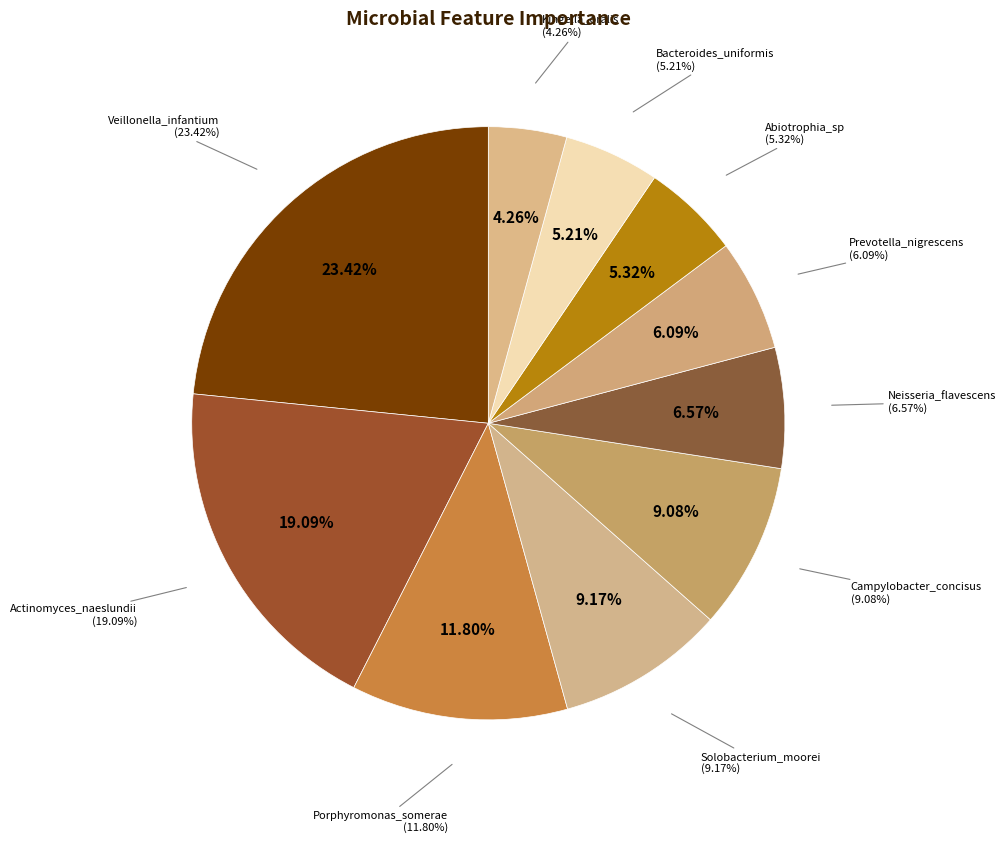

To the nearest percent, what portion does Kingella_oralis (ORAL) represent?

4%